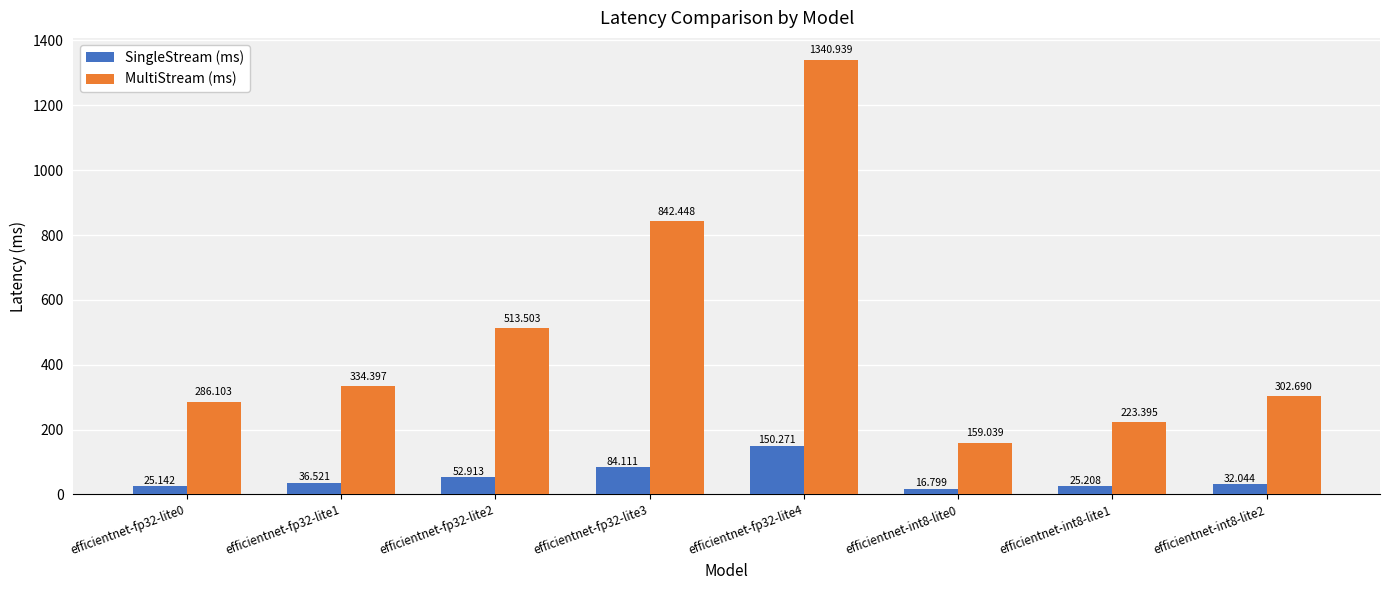

Which series has the widest spread of values?

MultiStream (ms)